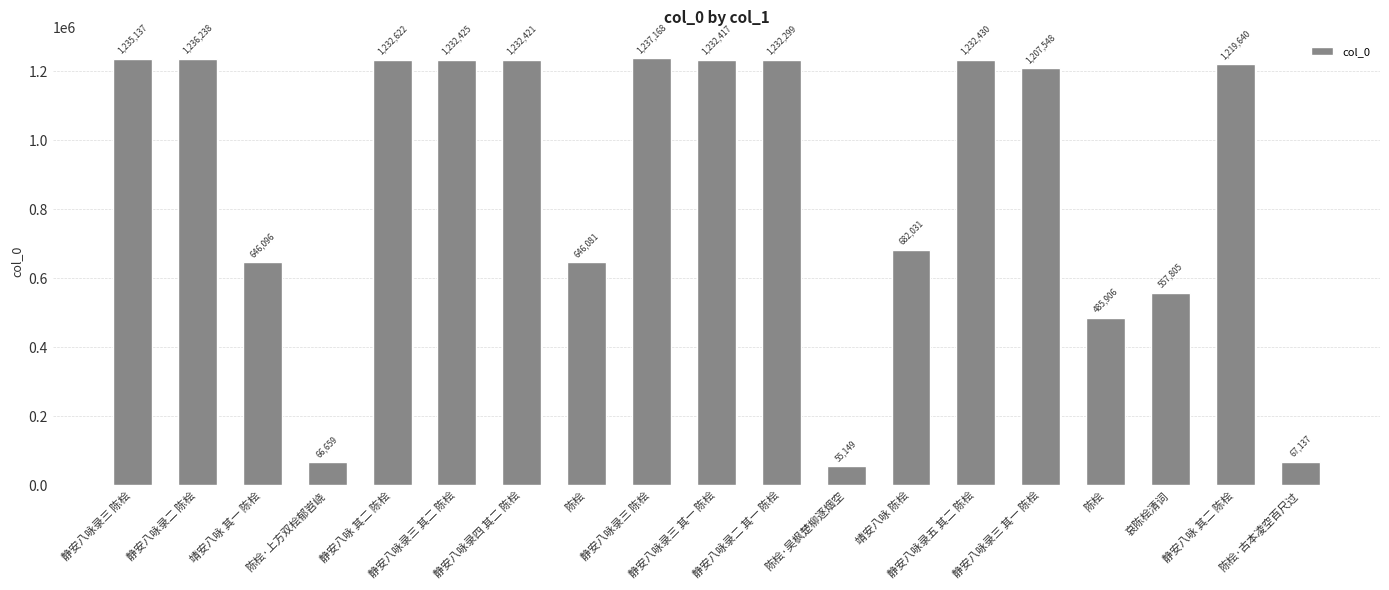

What is the label of the 11th bar from the right?

静安八咏录三 陈桧